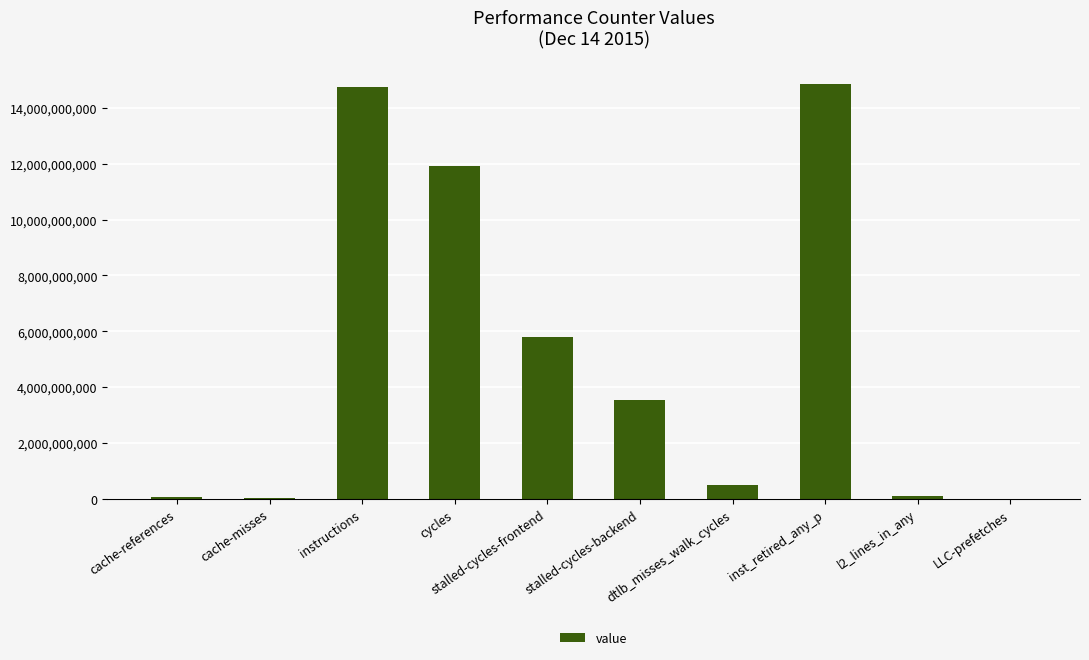

What value does the data have at dtlb_misses_walk_cycles?

511831424